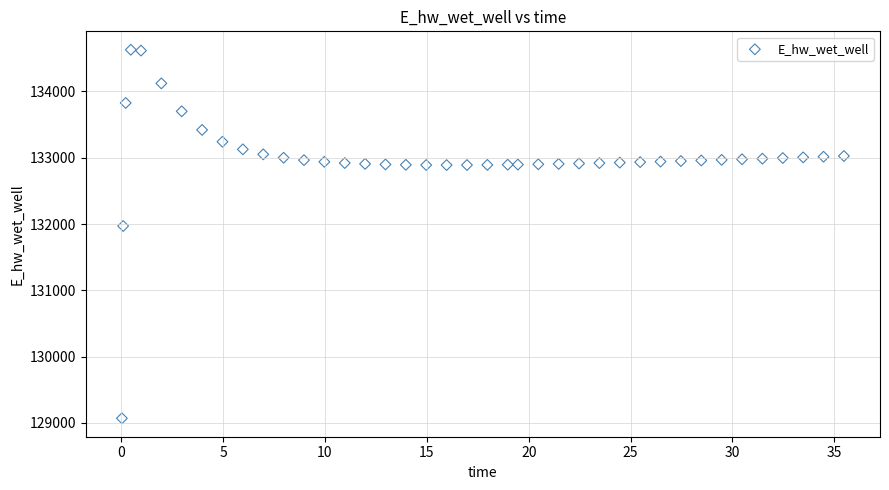

What Y value in the scatter plot is closest to 131849?

131970.0